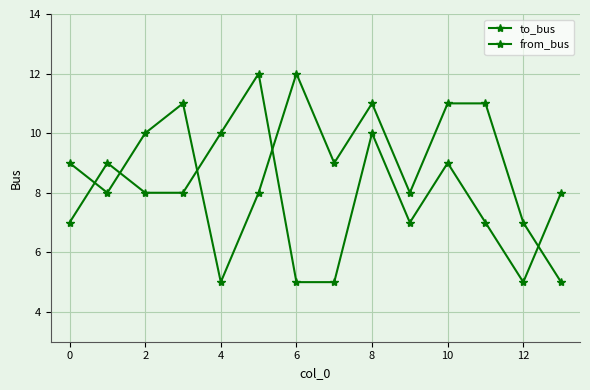

What is the minimum value shown in the chart?

5